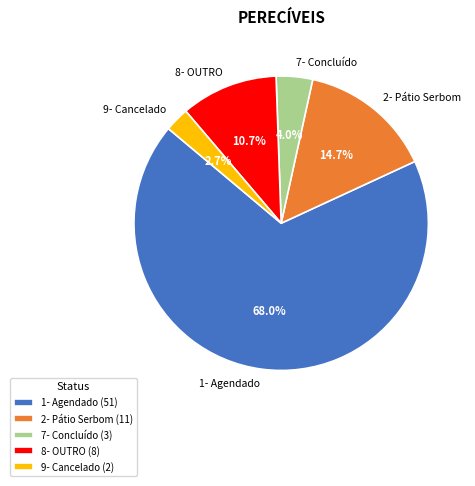

The 9- Cancelado slice represents 3% of the pie. True or false?

True